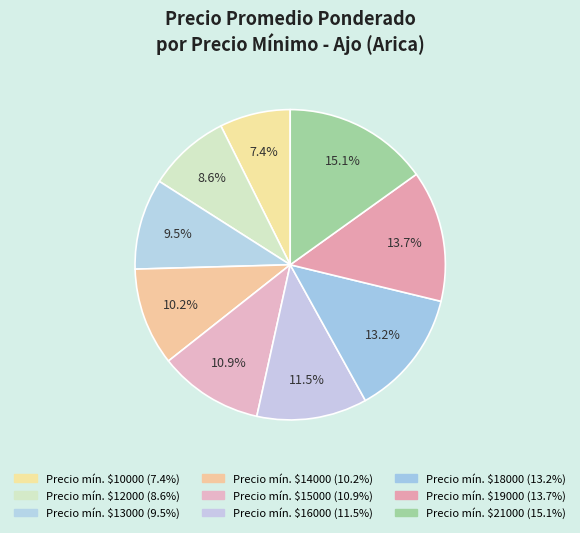

Rank the categories by value from lowest to highest.

10000, 12000, 13000, 14000, 15000, 16000, 18000, 19000, 21000